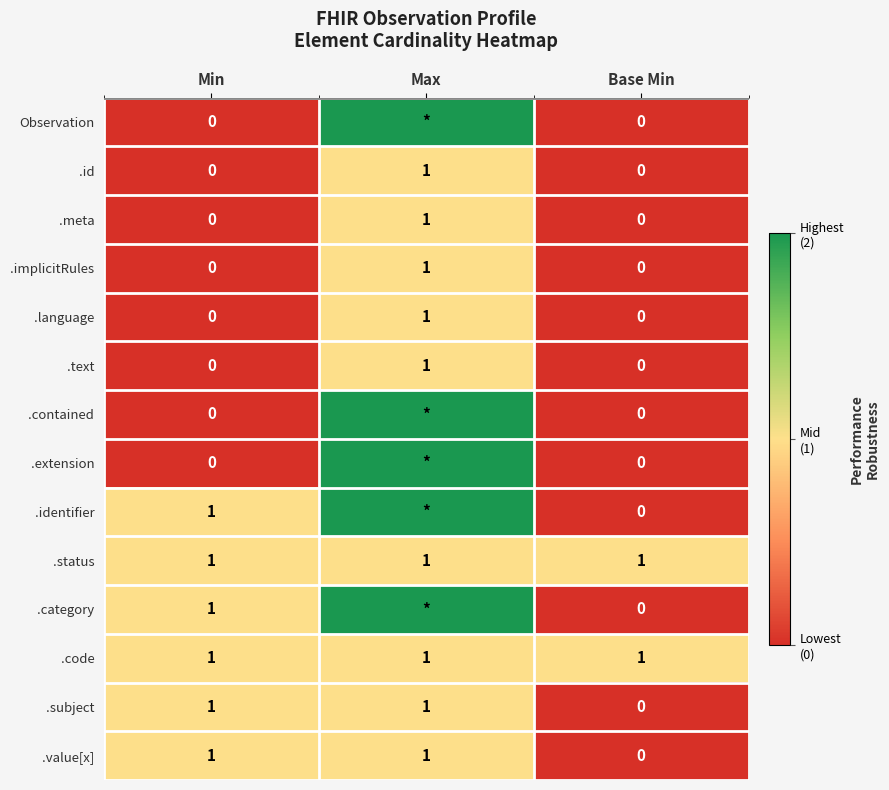

The .implicitRules series shows 0 at Min. True or false?

True